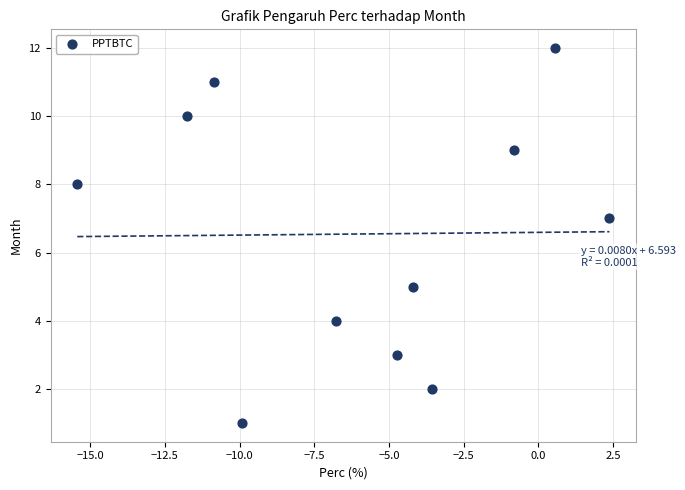

What is the average Y value?

7